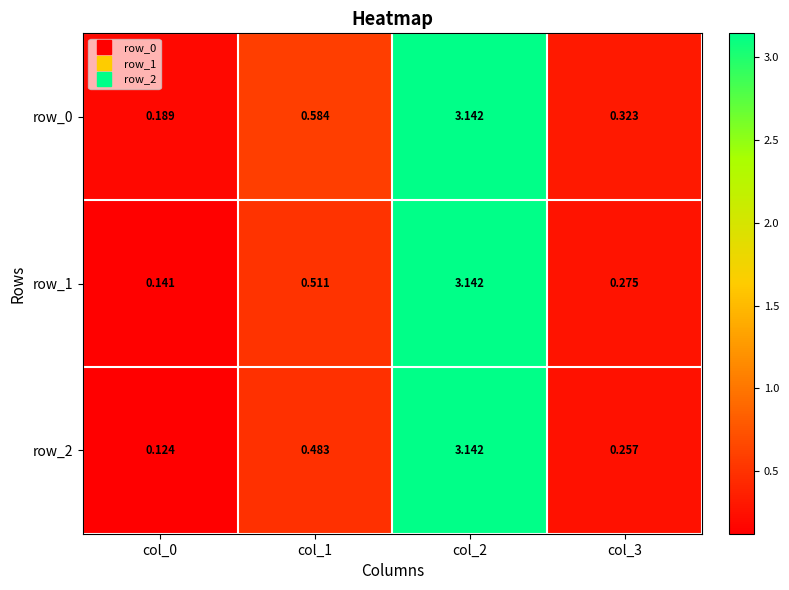

Rank the series by their average value, from lowest to highest.

row_2, row_1, row_0